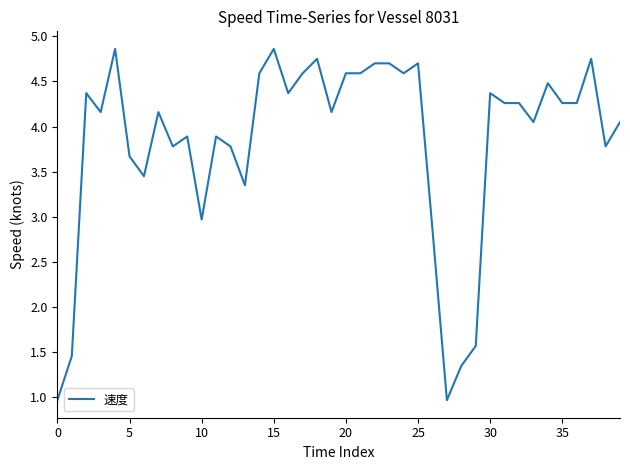

What is the difference between the maximum and minimum values?

3.9